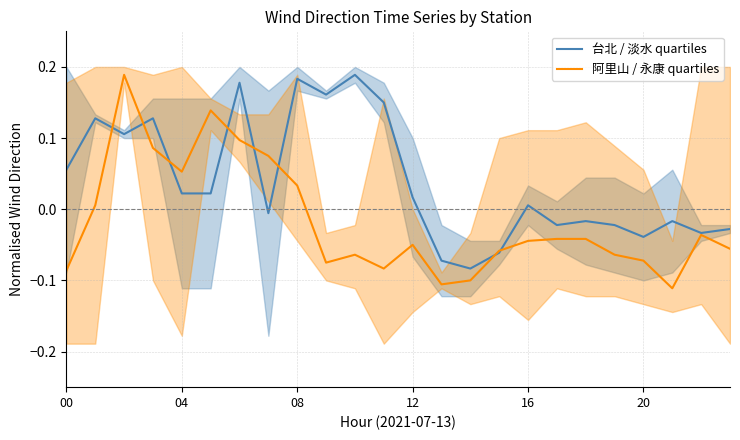

True or false: 台北 / 淡水 quartiles and 阿里山 / 永康 quartiles cross at least once.

True